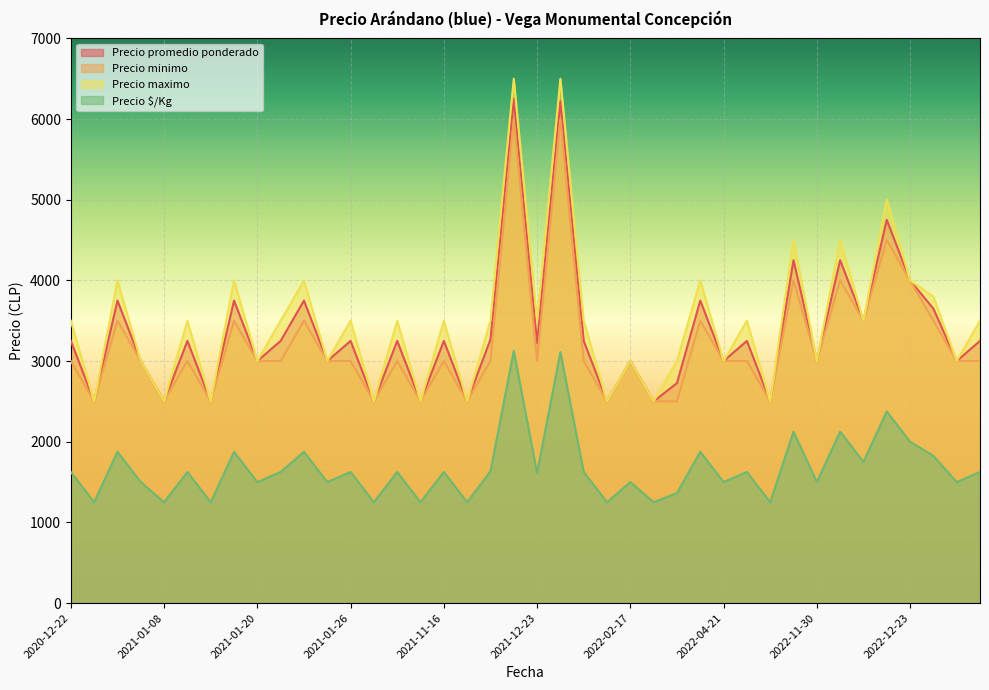

Reading right to left, list all the values displayed in this chart.

Precio promedio ponderado: 3250	3000	3650	4000	4750	3500	4250	3000	4250	2500	3250	3000	3750	2727	2500	3000	2500	3250	6222	3222	6250	3267	2500	3250	2500	3250	2500	3250	3000	3750	3250	3000	3750	2500	3250	2500	3000	3750	2500	3250
Precio minimo: 3000	3000	3500	4000	4500	3500	4000	3000	4000	2500	3000	3000	3500	2500	2500	3000	2500	3000	6000	3000	6000	3000	2500	3000	2500	3000	2500	3000	3000	3500	3000	3000	3500	2500	3000	2500	3000	3500	2500	3000
Precio maximo: 3500	3000	3800	4000	5000	3500	4500	3000	4500	2500	3500	3000	4000	3000	2500	3000	2500	3500	6500	3500	6500	3500	2500	3500	2500	3500	2500	3500	3000	4000	3500	3000	4000	2500	3500	2500	3000	4000	2500	3500
Precio $/Kg: 1625	1500	1825	2000	2375	1750	2125	1500	2125	1250	1625	1500	1875	1364	1250	1500	1250	1625	3111	1611	3125	1634	1250	1625	1250	1625	1250	1625	1500	1875	1625	1500	1875	1250	1625	1250	1500	1875	1250	1625